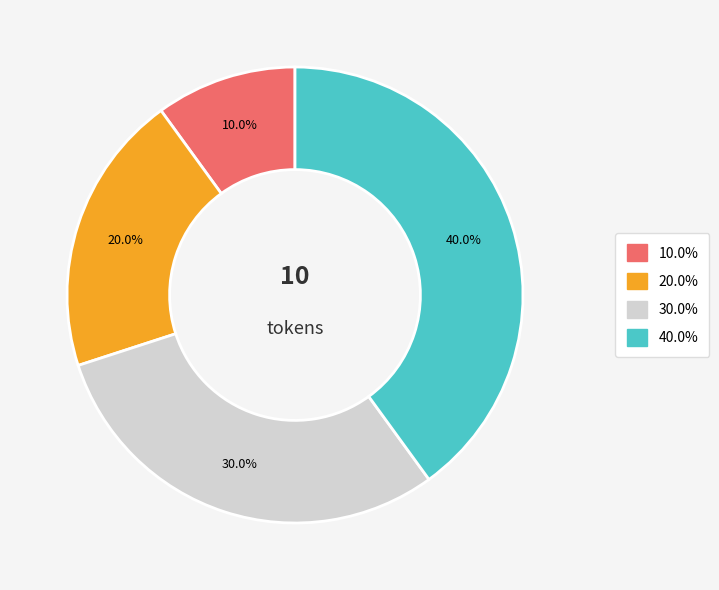

Does any single category account for the majority?

No